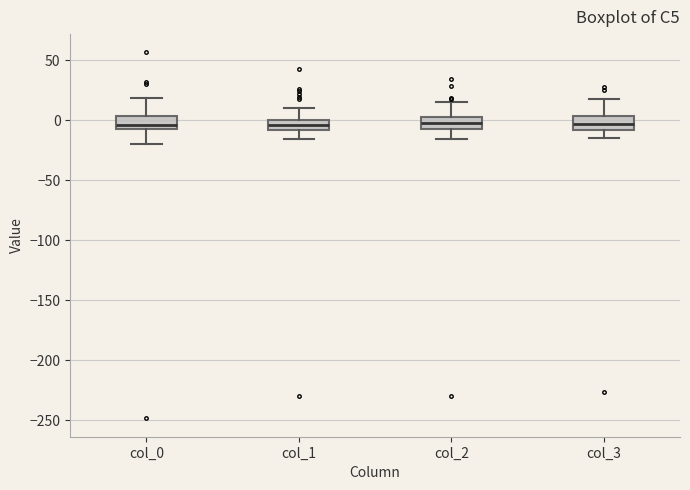

Reading left to right, read every box against the y-axis: the position of its median line, the range the box covers, and the ends of its whiskers. The values are not printed on the chart, so give them approximately, as read against the axis.

col_0: median -5 (just above the box's lower edge), box -5 to 5, whiskers -20 to 20
col_1: median -5, box -10 to 0, whiskers -15 to 10
col_2: median 0, box -5 to 5, whiskers -15 to 15
col_3: median -5, box -10 to 5, whiskers -15 to 20